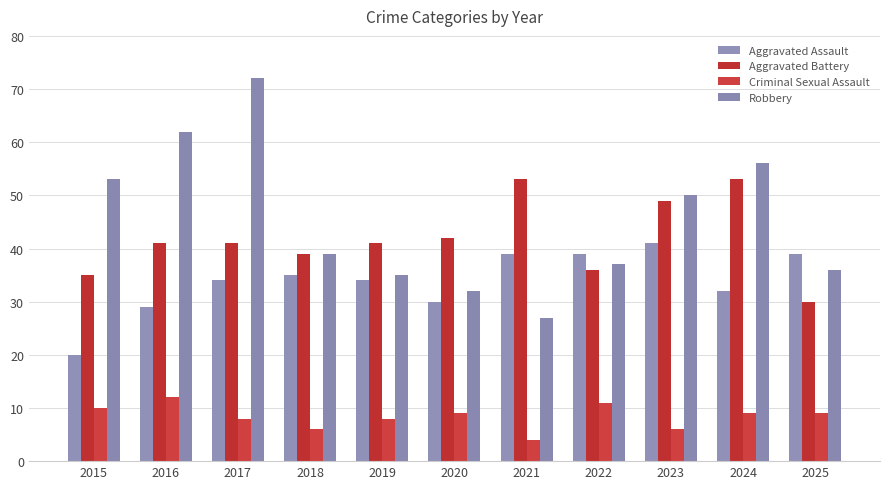

Is it true that Criminal Sexual Assault equals 10 at 2023?

False